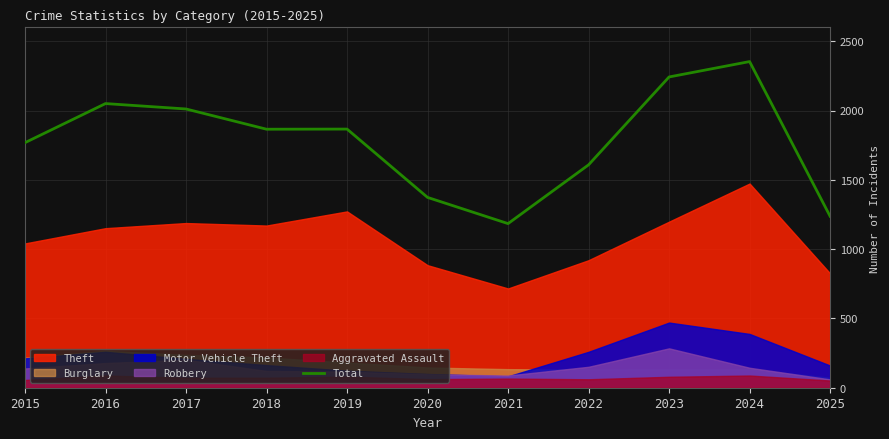

True or false: the data shows 2800 at 2022.

False